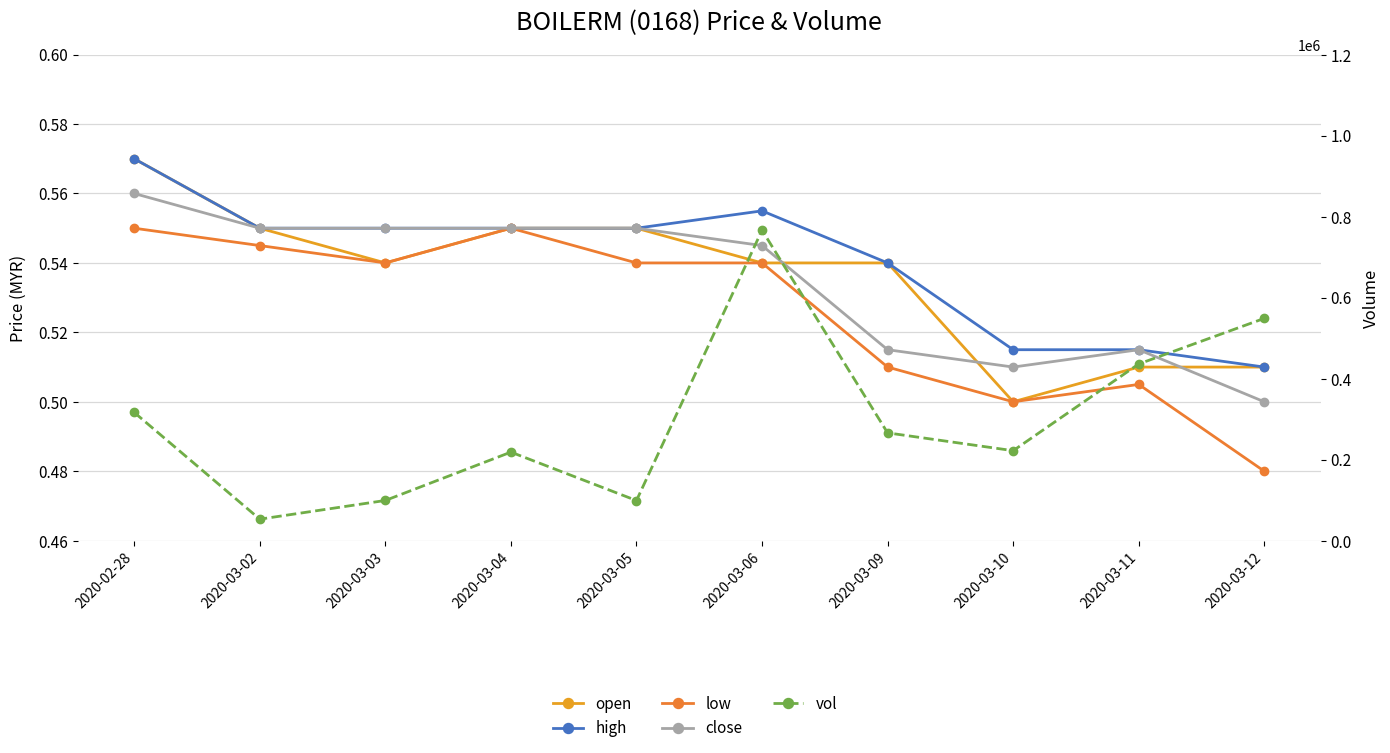

Is the value of high at 2020-03-03 greater than the value of open at 2020-03-09?

Yes